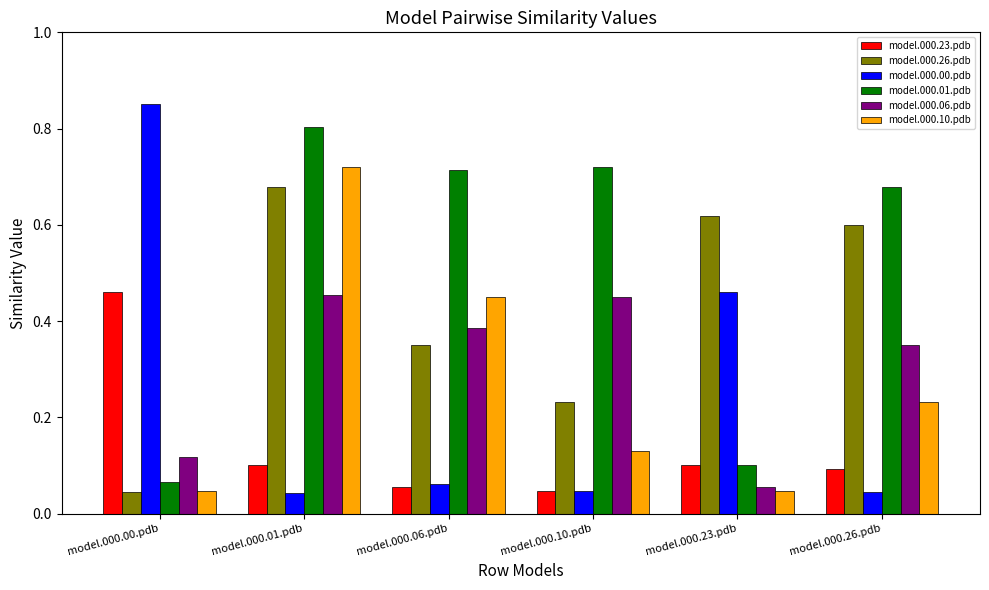

The value of model.000.23.pdb at model.000.26.pdb is 0.1. True or false?

True